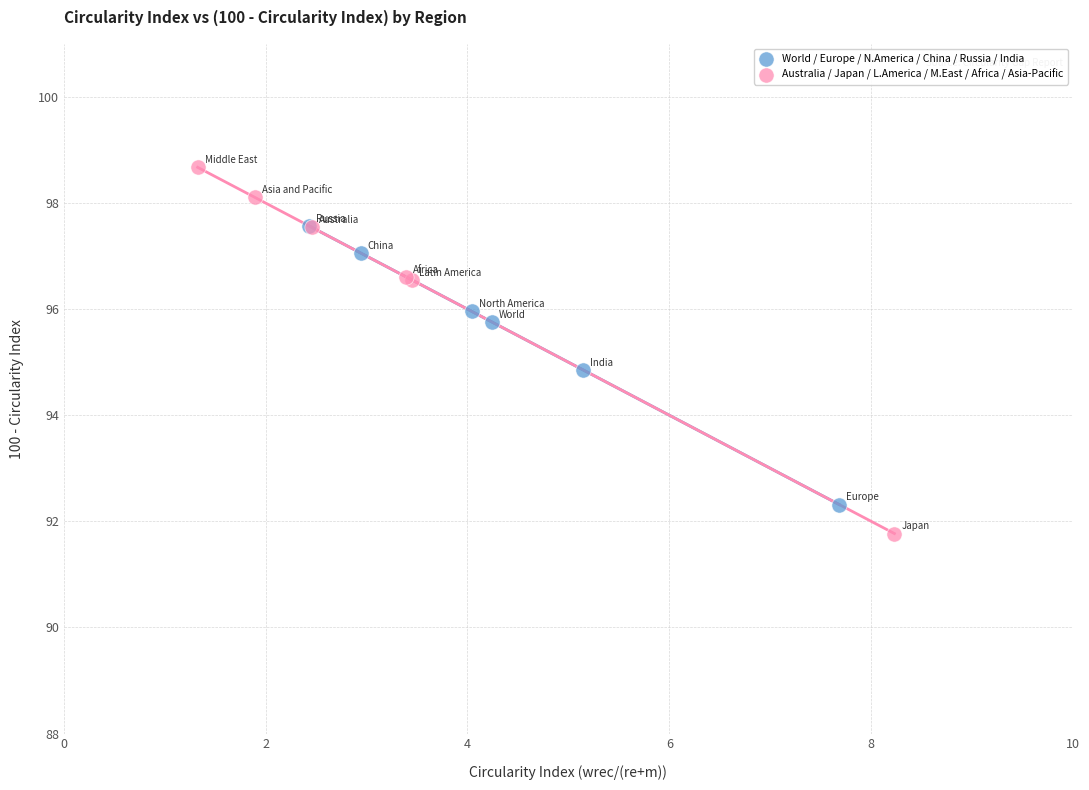

Which series reaches the minimum Y coordinate?

Australia / Japan / L.America / M.East / Africa / Asia-Pacific